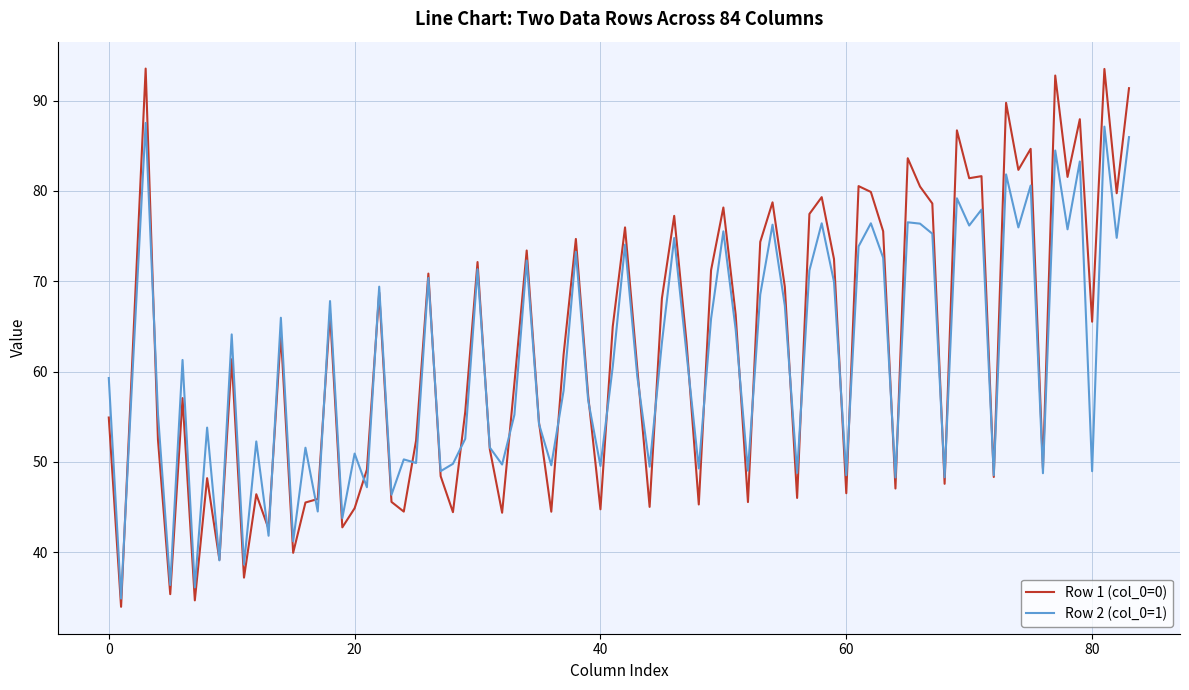

Which series has the largest total across all categories?

Row 1 (col_0=0)